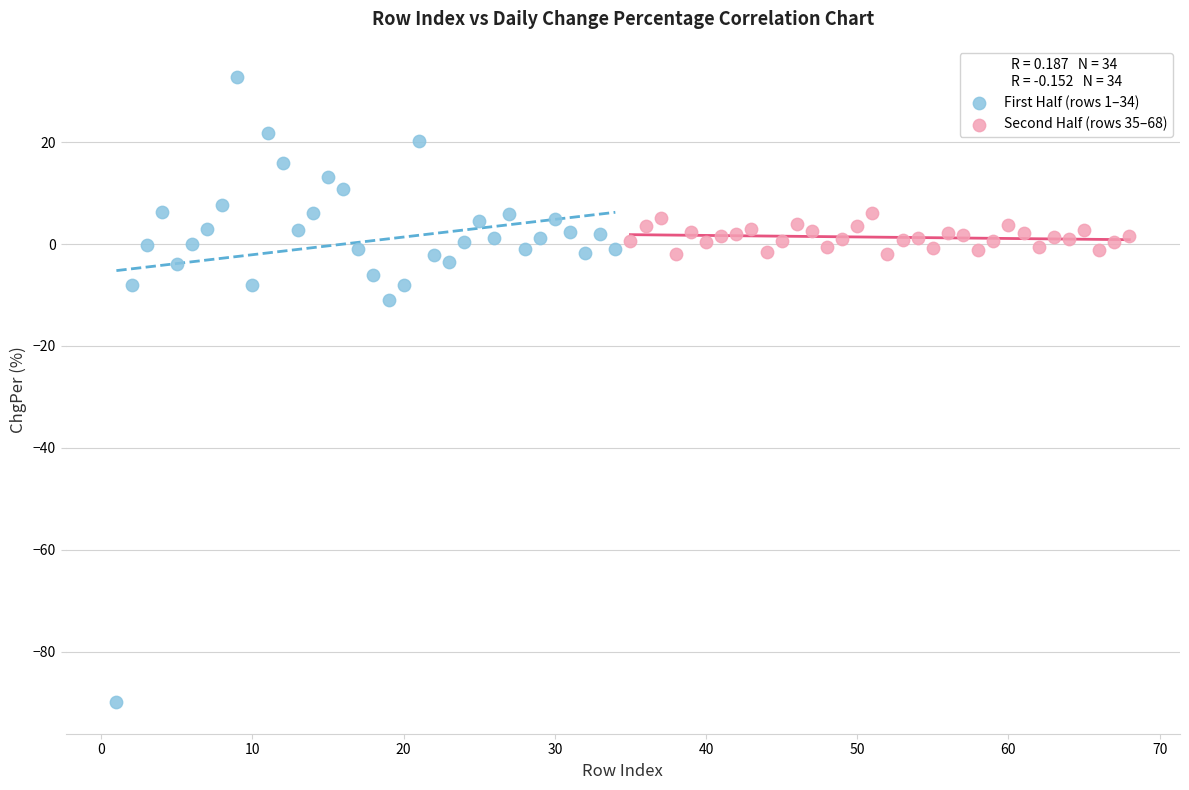

What are all the series names shown in the legend?

First Half (rows 1–34), Second Half (rows 35–68)